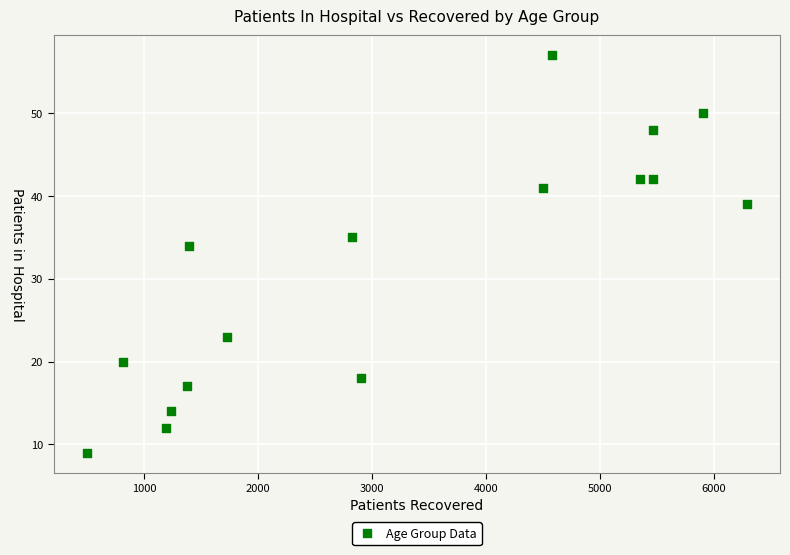

What is the range of Y values (max minus min)?

48